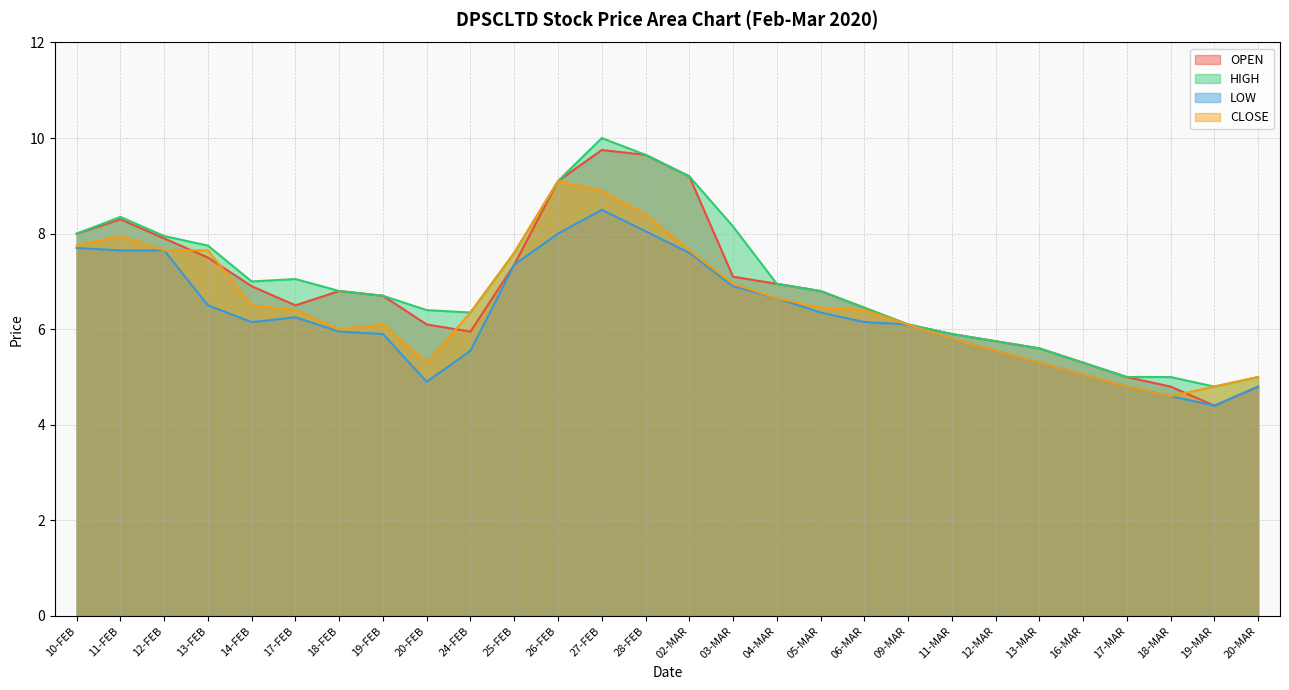

Count the number of categories in the chart.

28